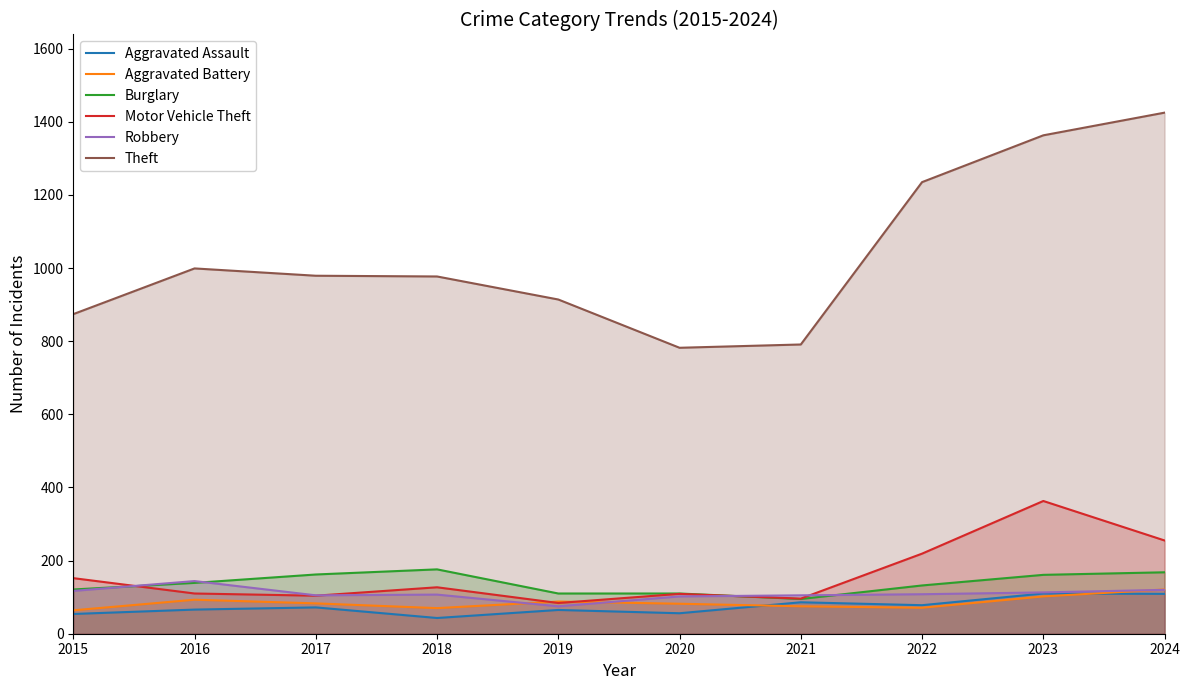

At 2023, list the series in order from smallest to largest.

Aggravated Battery, Aggravated Assault, Robbery, Burglary, Motor Vehicle Theft, Theft